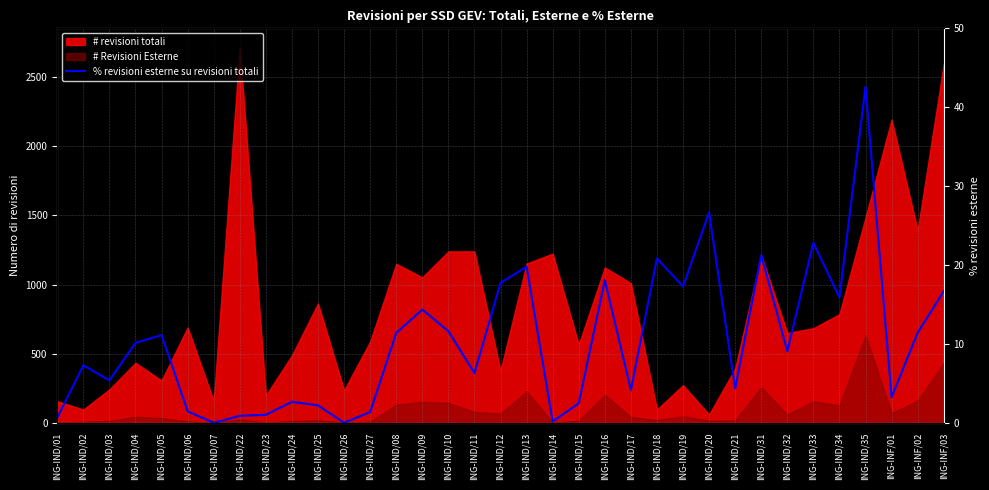

How many data points are above 9?

18